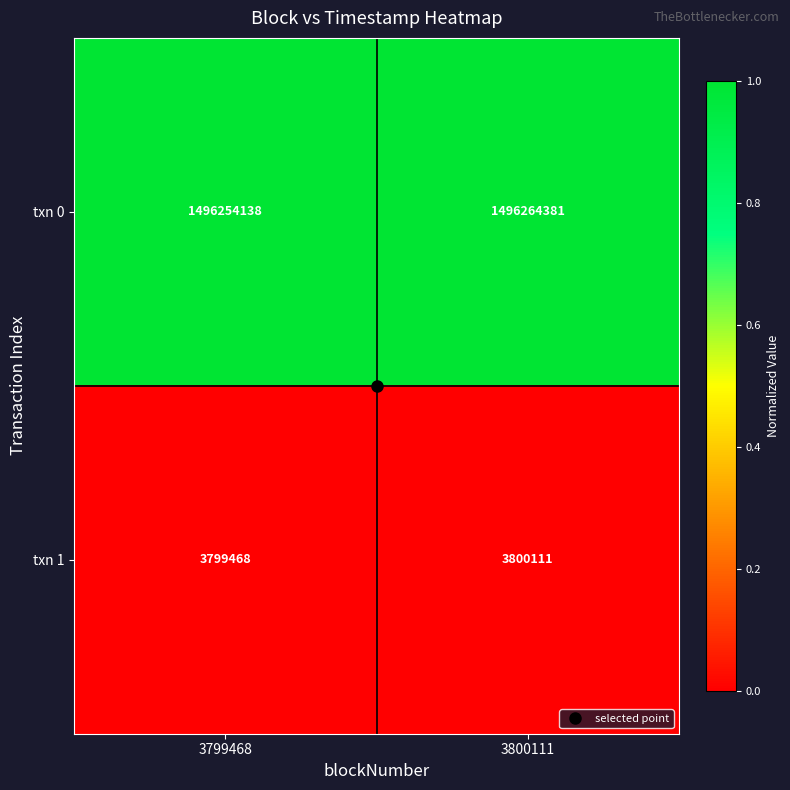

How many data points does each series have?

2